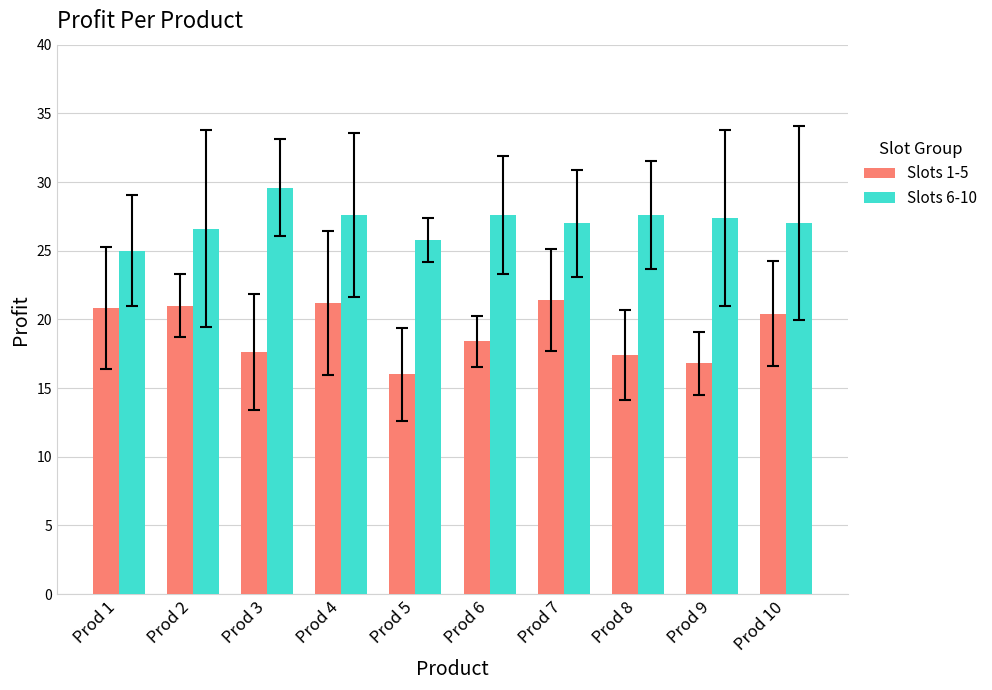

What is the difference between the highest and lowest values at Prod 4?

6.4